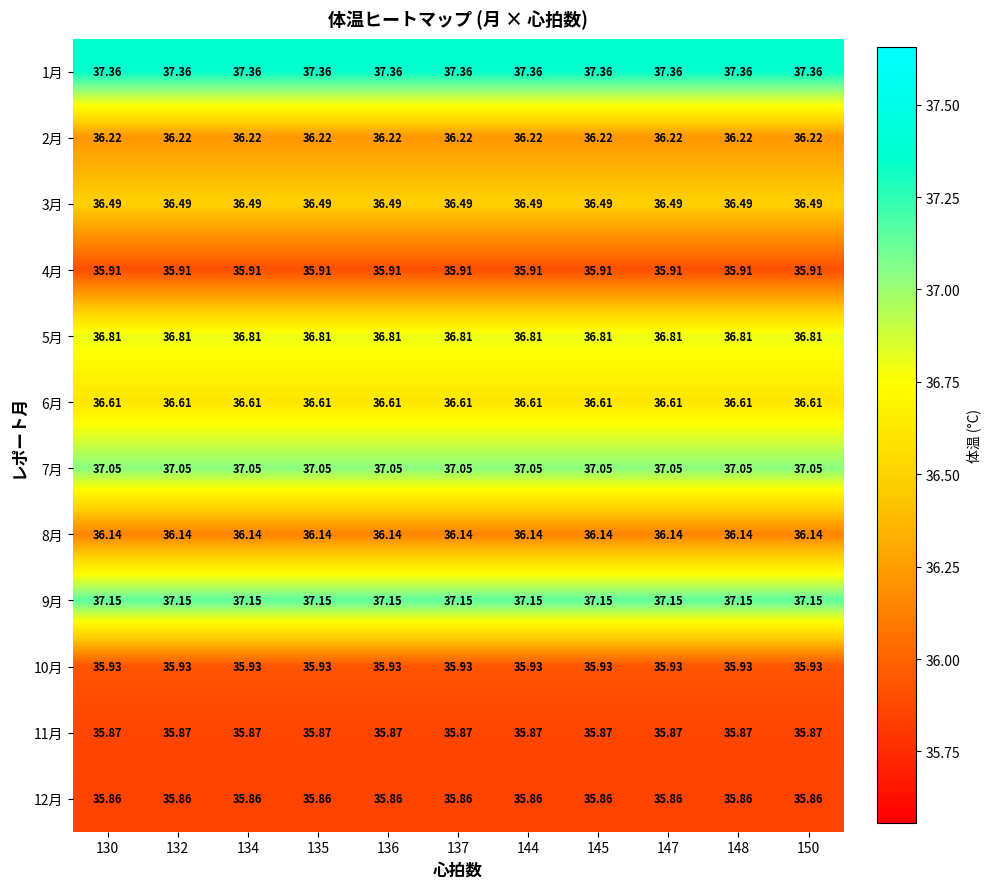

Is the value of 1月 at 147 greater than the value of 5月 at 145?

Yes